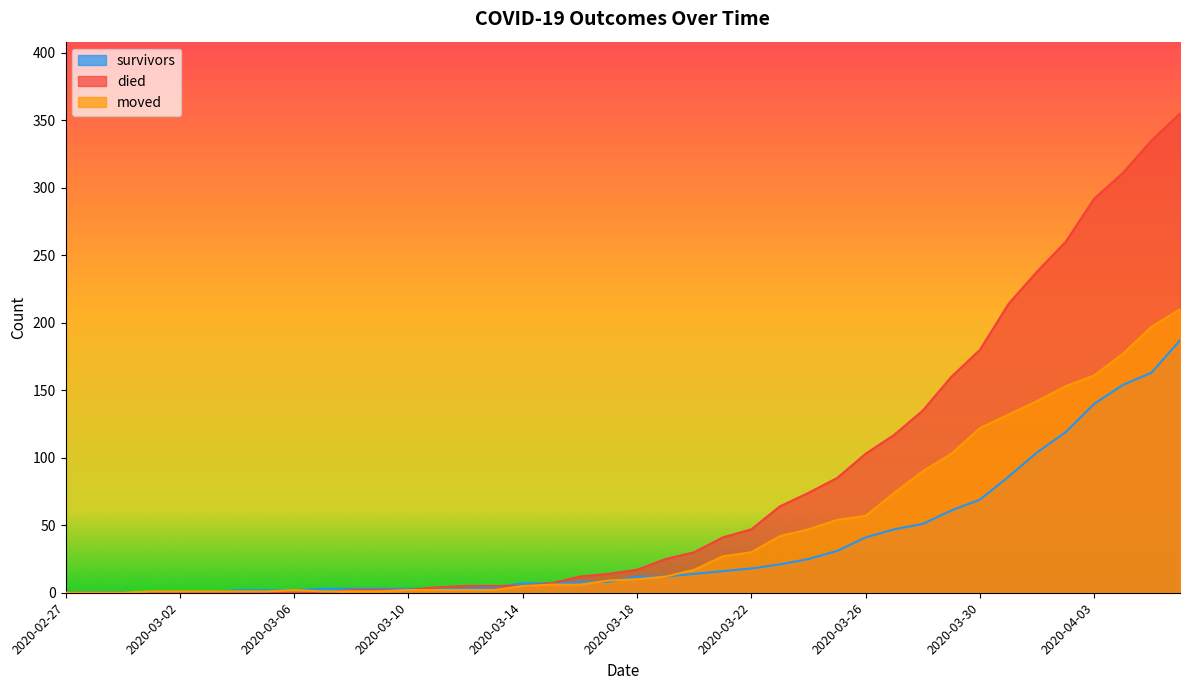

At which category is the sum across all series the highest?

2020-04-06